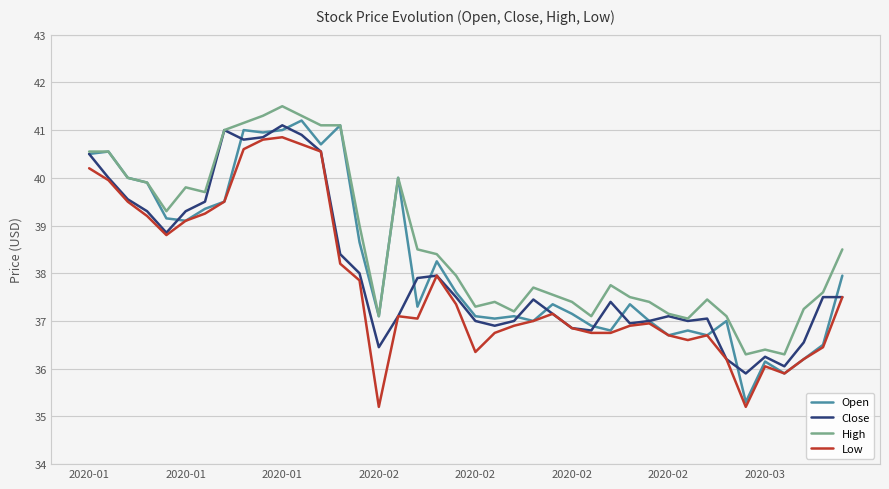

True or false: Low and High intersect in this chart.

False